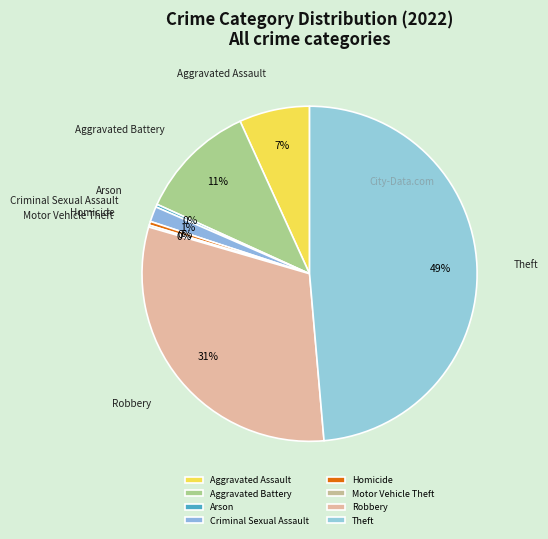

Is it true that Theft is 49% of the pie?

True